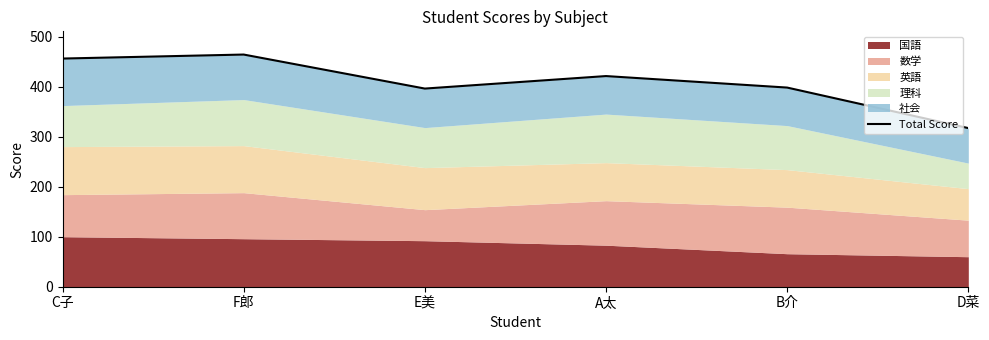

What is the ratio of the value at F郎 to the value at B介?

1.2